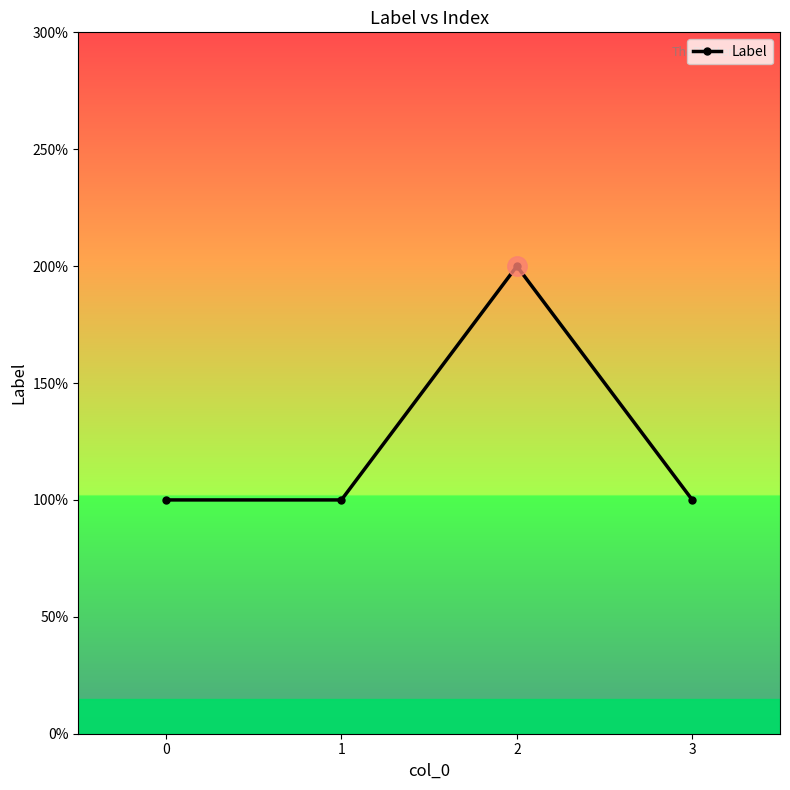

Reading left to right, transcribe all the data shown in this chart.

1	1	2	1